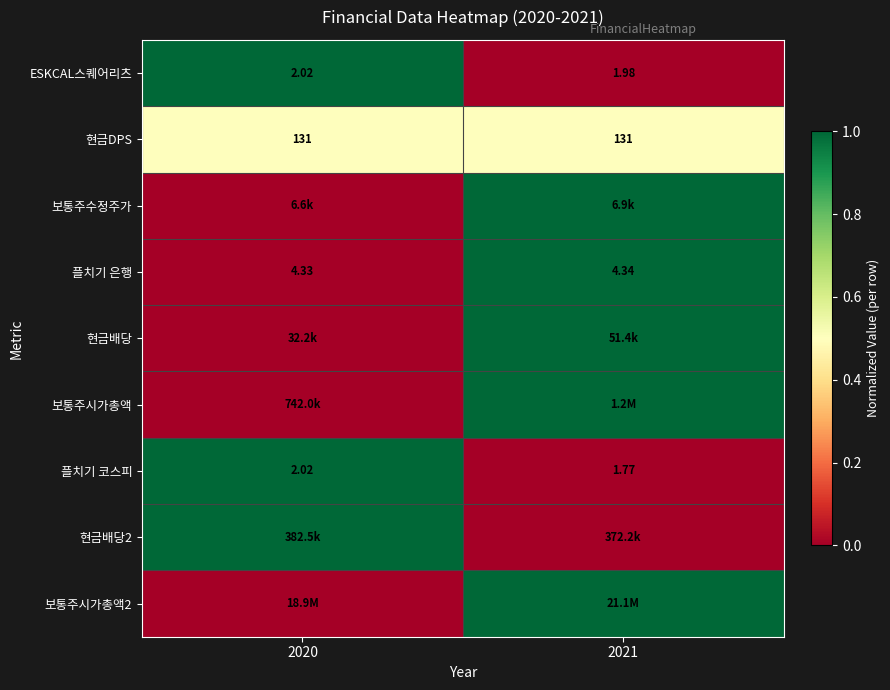

Is the value of ESKCAL스퀘어리츠 at 2020 greater than the value of 플치기 은행 at 2020?

No